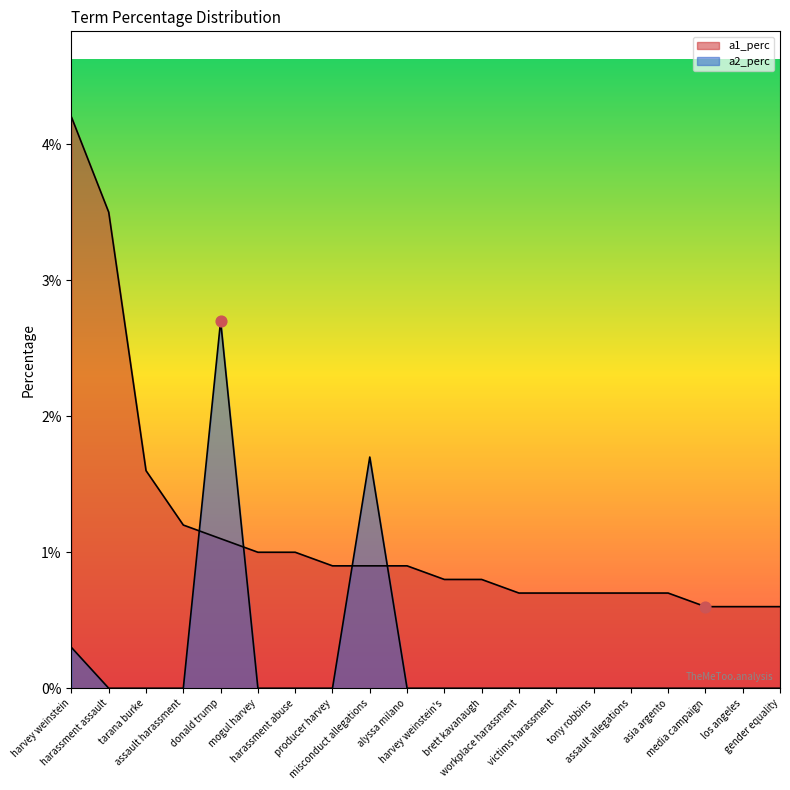

Is the value of a1_perc at harvey weinstein greater than the value of a2_perc at alyssa milano?

Yes